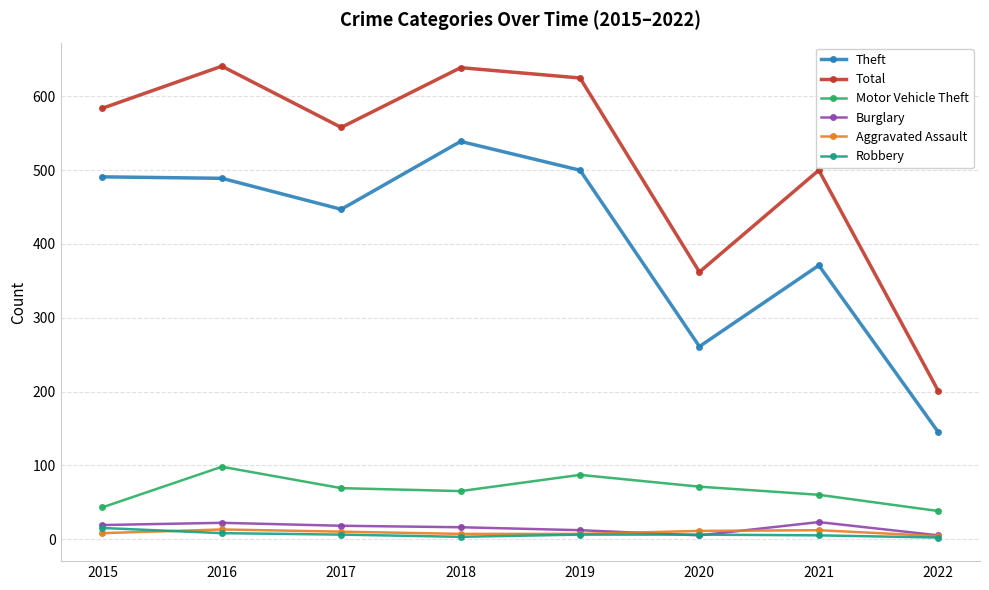

True or false: Burglary has more than 0 interior local peaks.

True